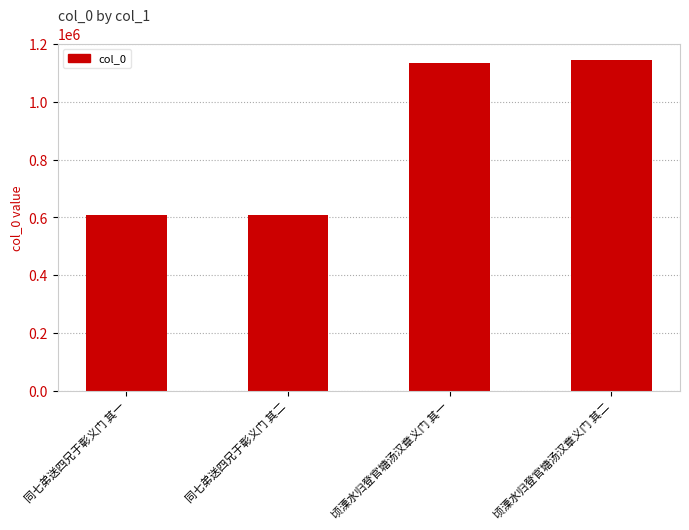

What is the approximate value at 同七弟送四兄于彰义门 其二, to the nearest 100?

608200